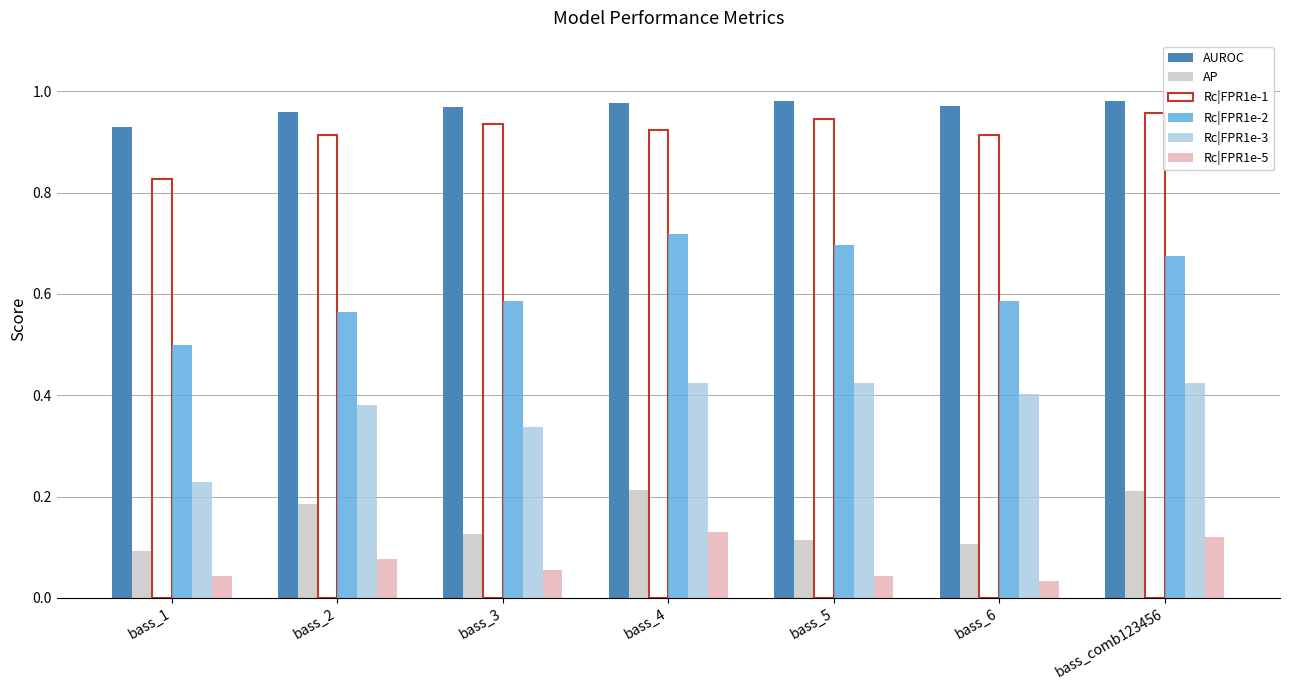

What is the sum of the Rc|FPR1e-2 values at bass_comb123456 and bass_2?

1.2